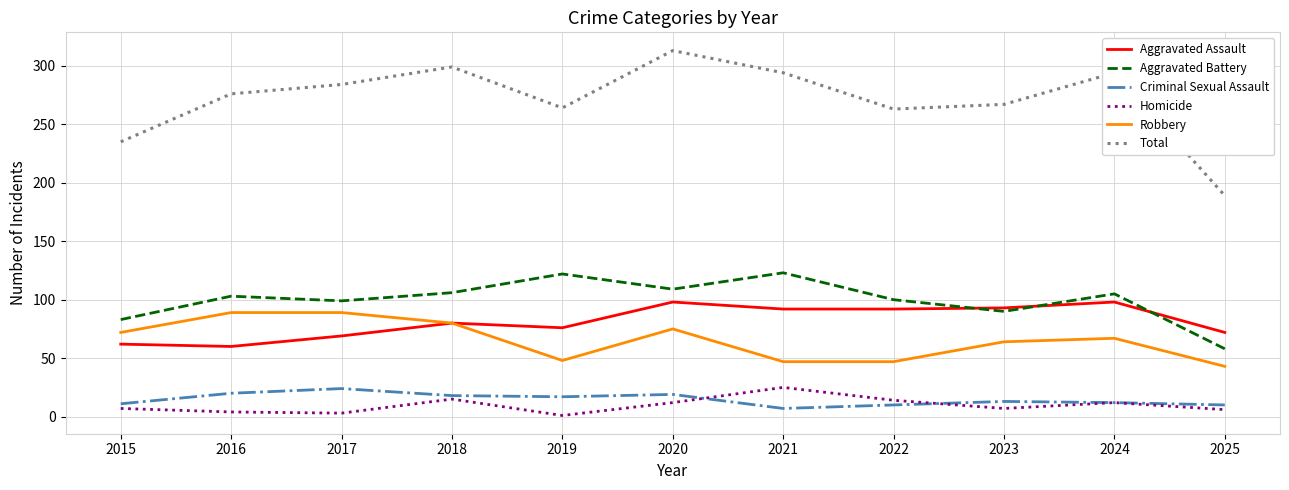

True or false: Aggravated Battery and Homicide intersect in this chart.

False